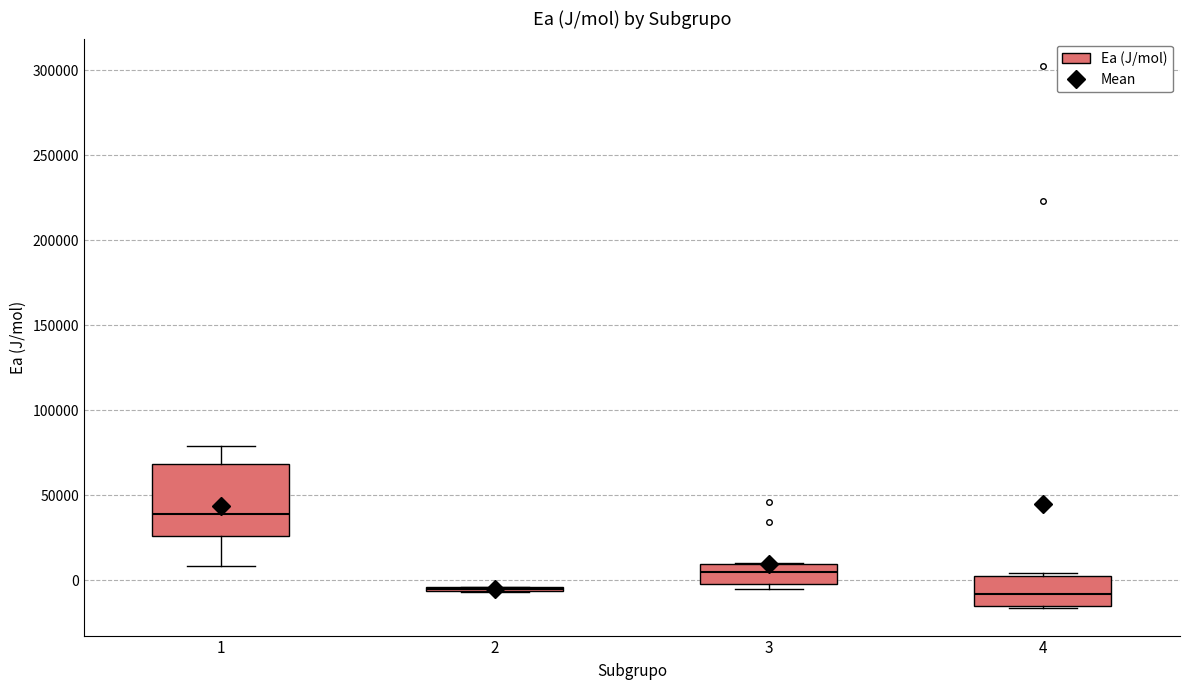

Reading left to right, transcribe this box plot: for each box, give where its median line is, the range the box spans, and where its two whiskers end, as read against the y-axis. The values are not printed on the chart, so give them approximately, as read against the axis.

1: median 40000, box 25000 to 70000, whiskers 10000 to 80000
2: box collapsed to a line at -5000, whiskers -5000 to -5000
3: median 5000, box 0 to 10000, whiskers -5000 to 10000
4: median -10000, box -15000 to 5000, whiskers -15000 to 5000 (just above the box's upper edge)